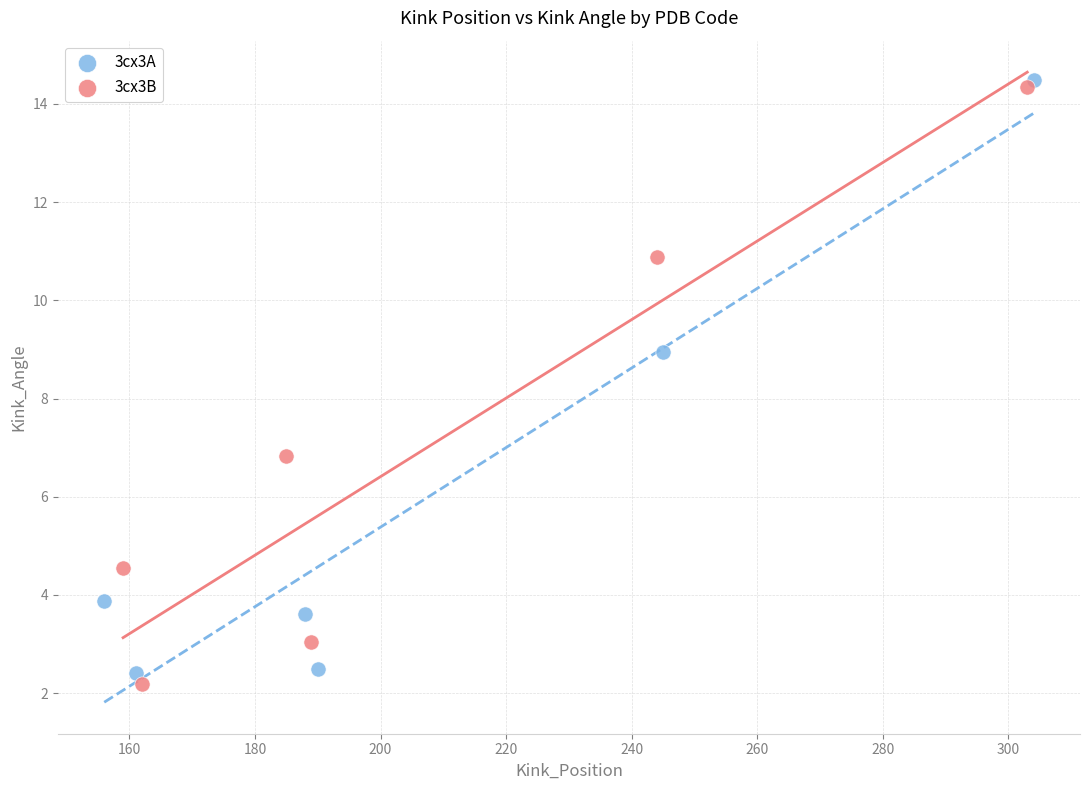

Which series reaches the maximum Y coordinate?

3cx3A